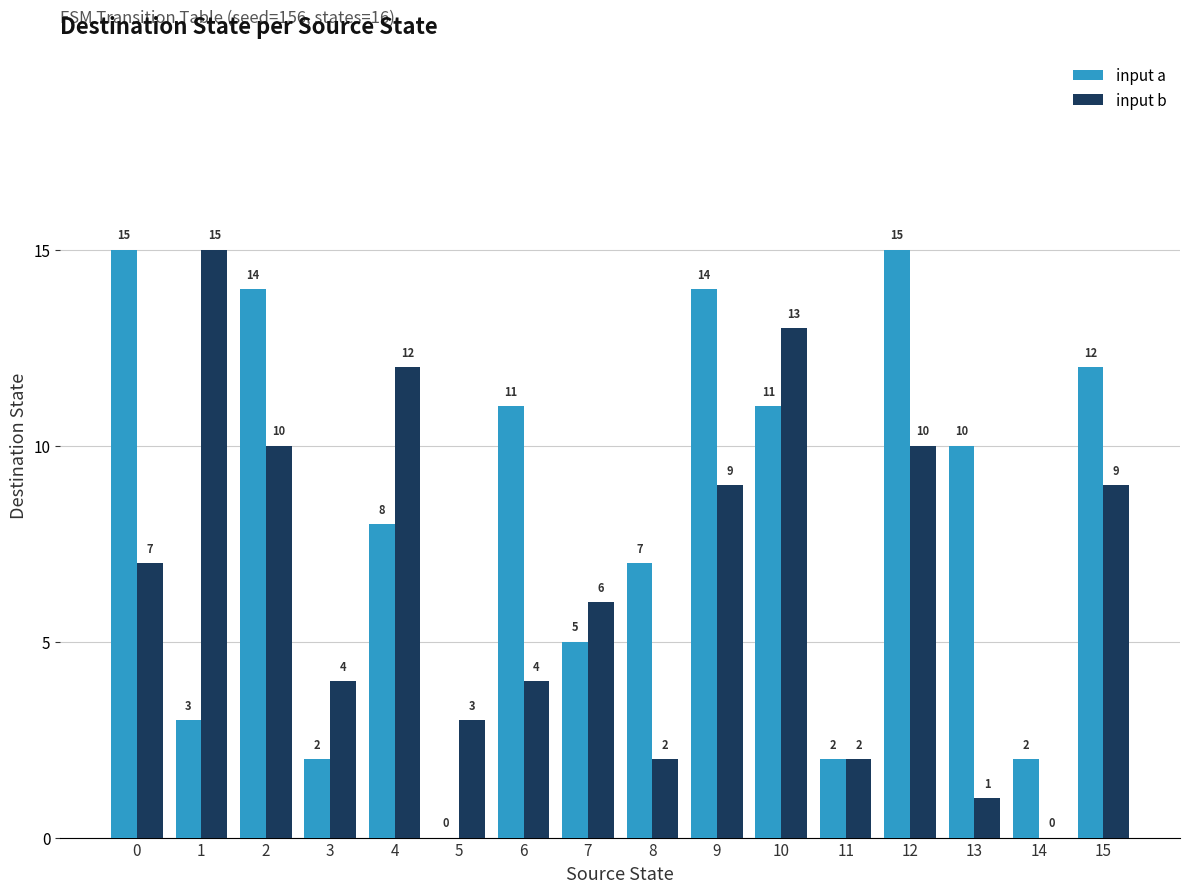

Between 5 and 15, which series saw the biggest shift?

input a